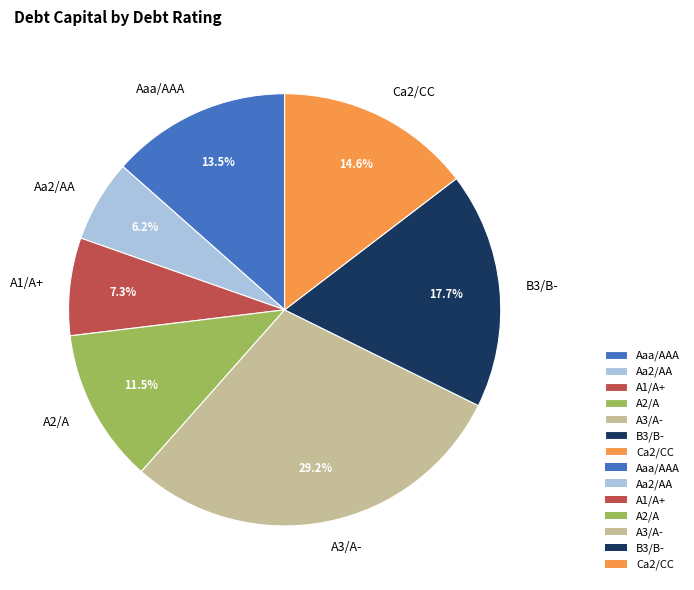

Which slice is the smallest?

Aa2/AA